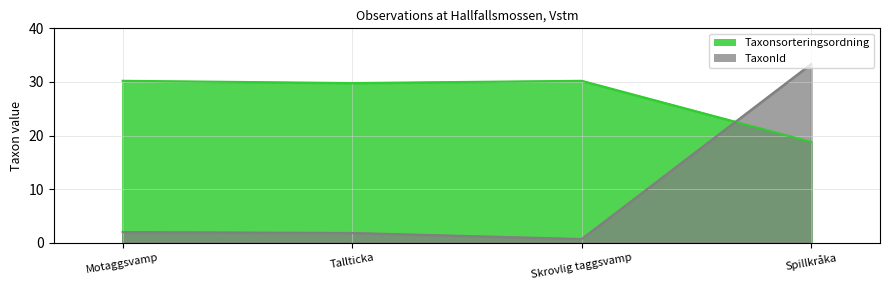

What are all the series names shown in the legend?

Taxonsorteringsordning, TaxonId